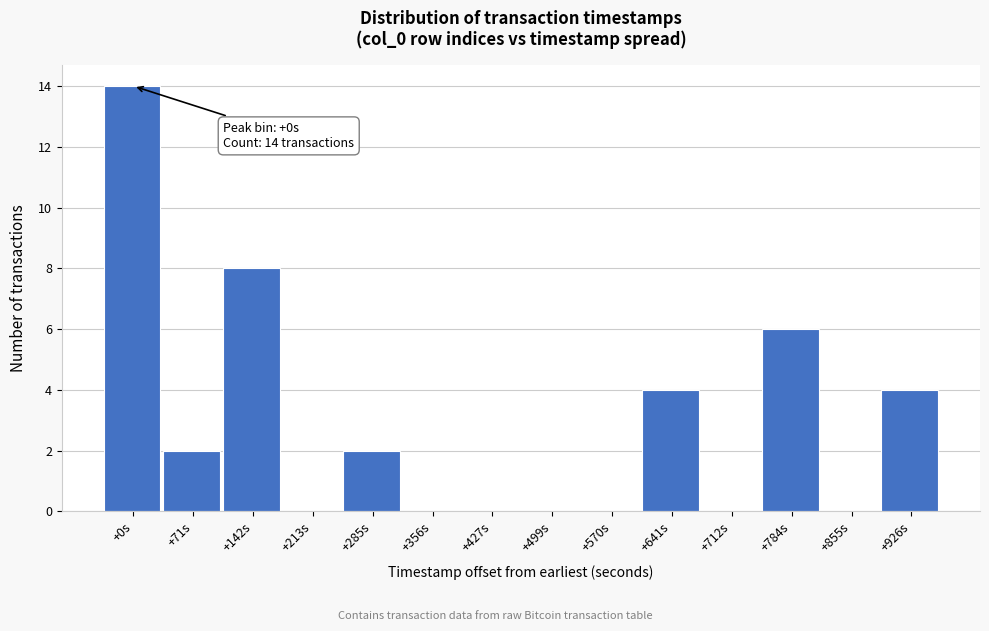

Reading left to right, extract all data points from this chart.

+0s=14	+71s=2	+142s=8	+213s=0	+285s=2	+356s=0	+427s=0	+499s=0	+570s=0	+641s=4	+712s=0	+784s=6	+855s=0	+926s=4